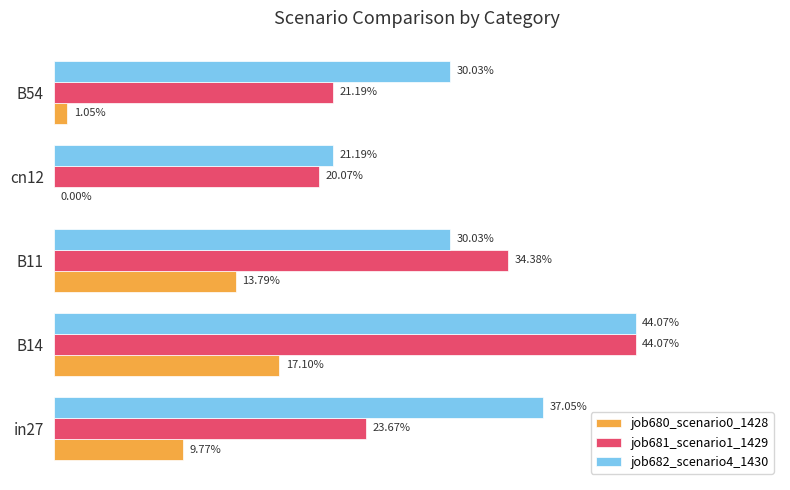

List the series in order of their peak value, highest first.

job681_scenario1_1429, job682_scenario4_1430, job680_scenario0_1428